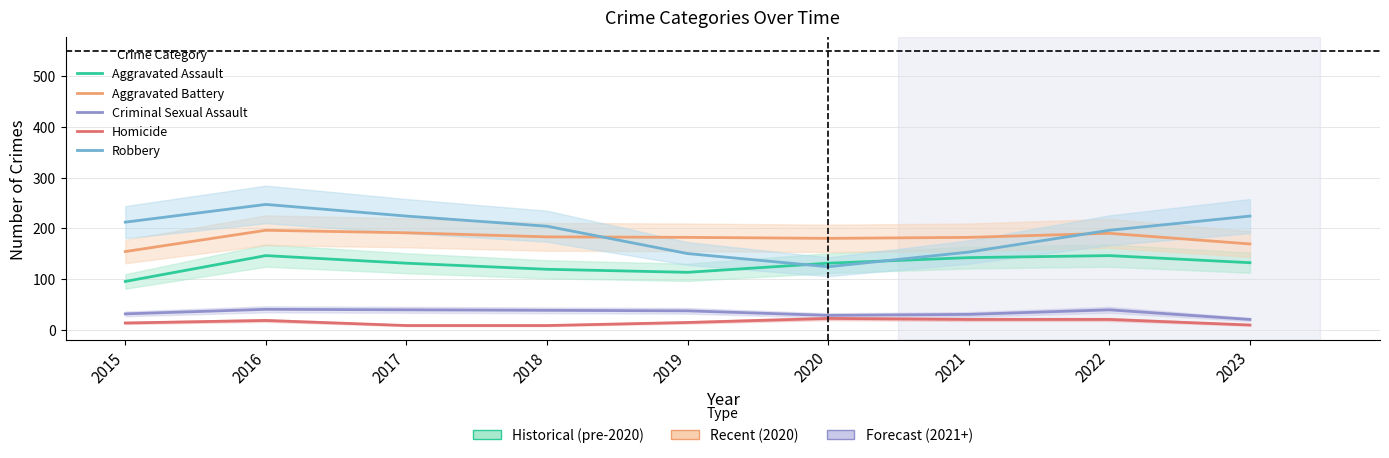

What is the total value across all series at 2020?

485